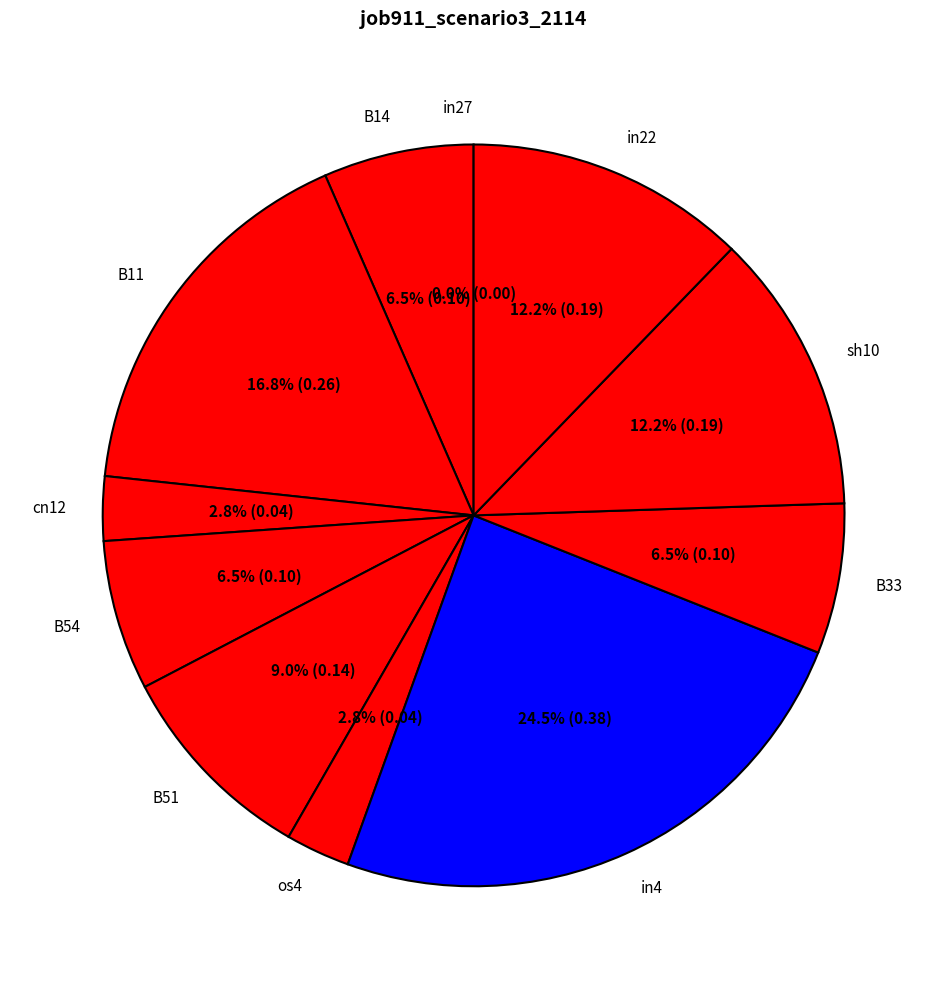

Is it true that B14 is 7% of the pie?

True